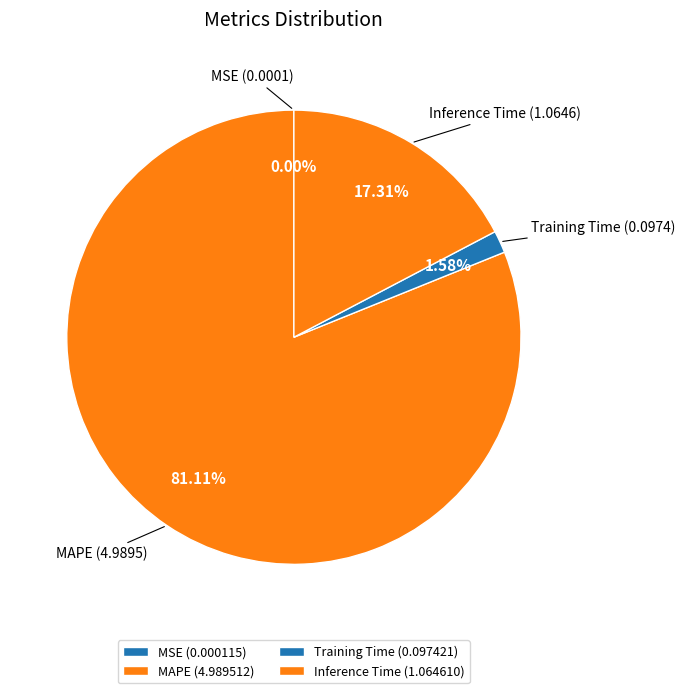

How many segments does this pie chart have?

4